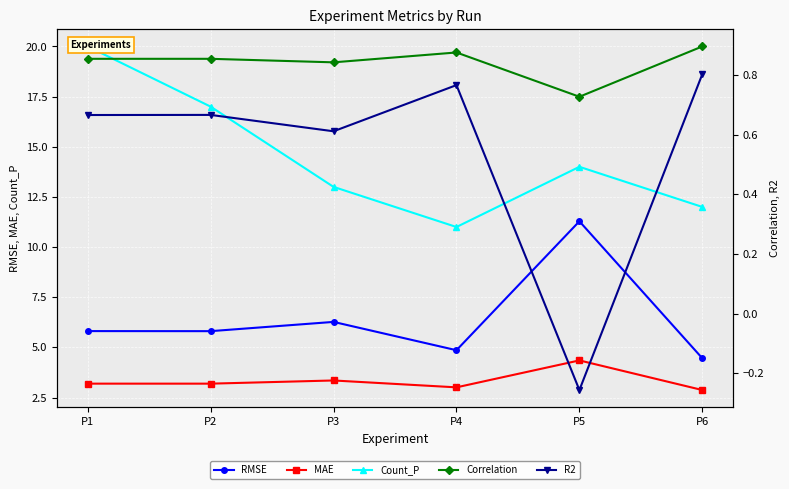

List the series in order of their peak value, lowest first.

R2, Correlation, MAE, RMSE, Count_P